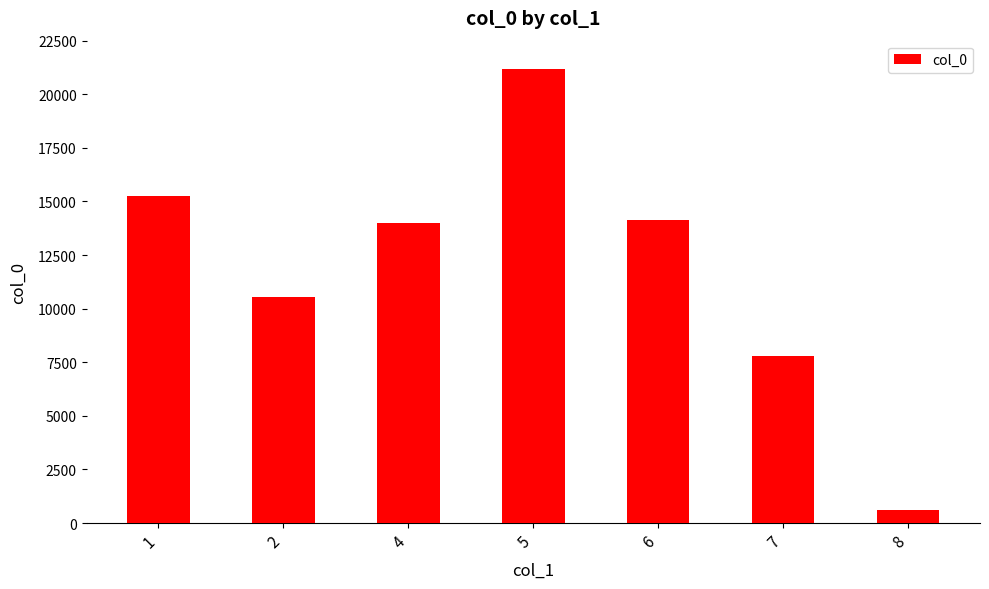

What is the value of the 2nd bar from the left?

10549